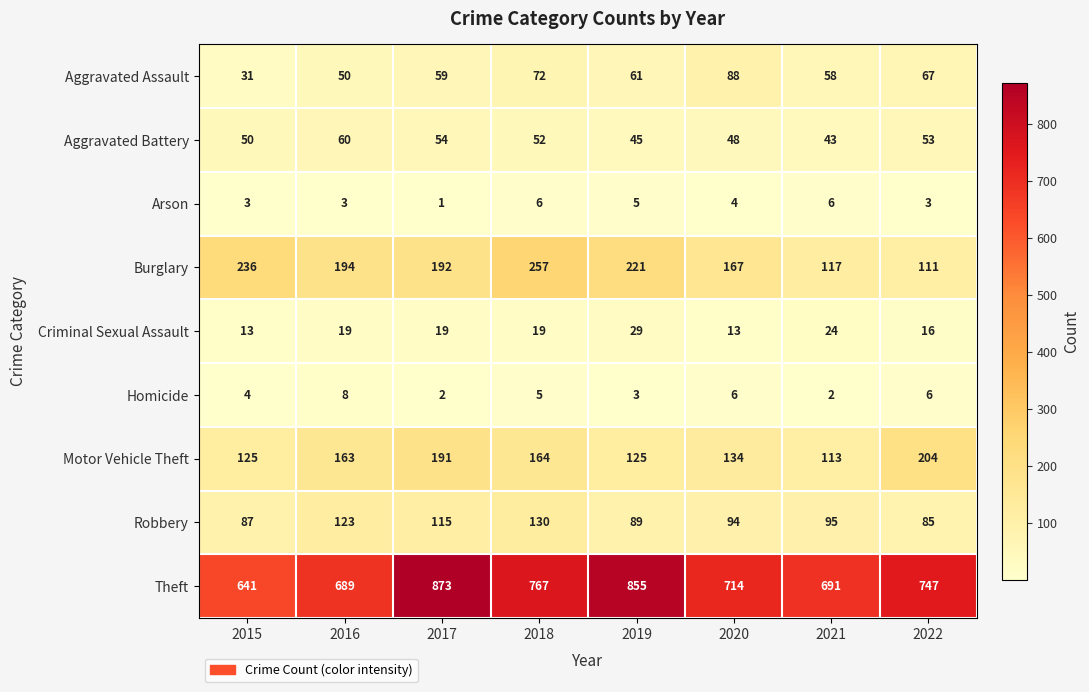

At how many categories does at least one series exceed 596?

8